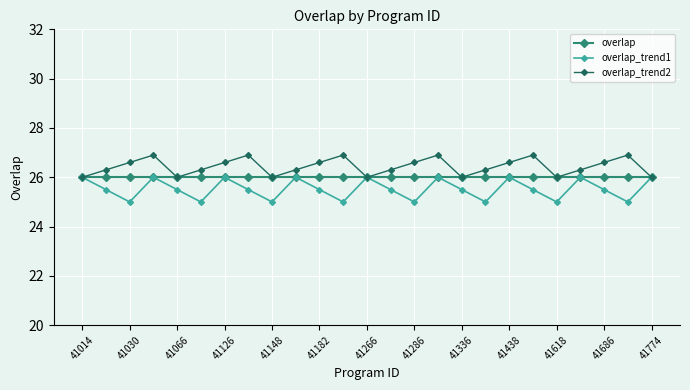

At how many categories does at least one series exceed 25?

25